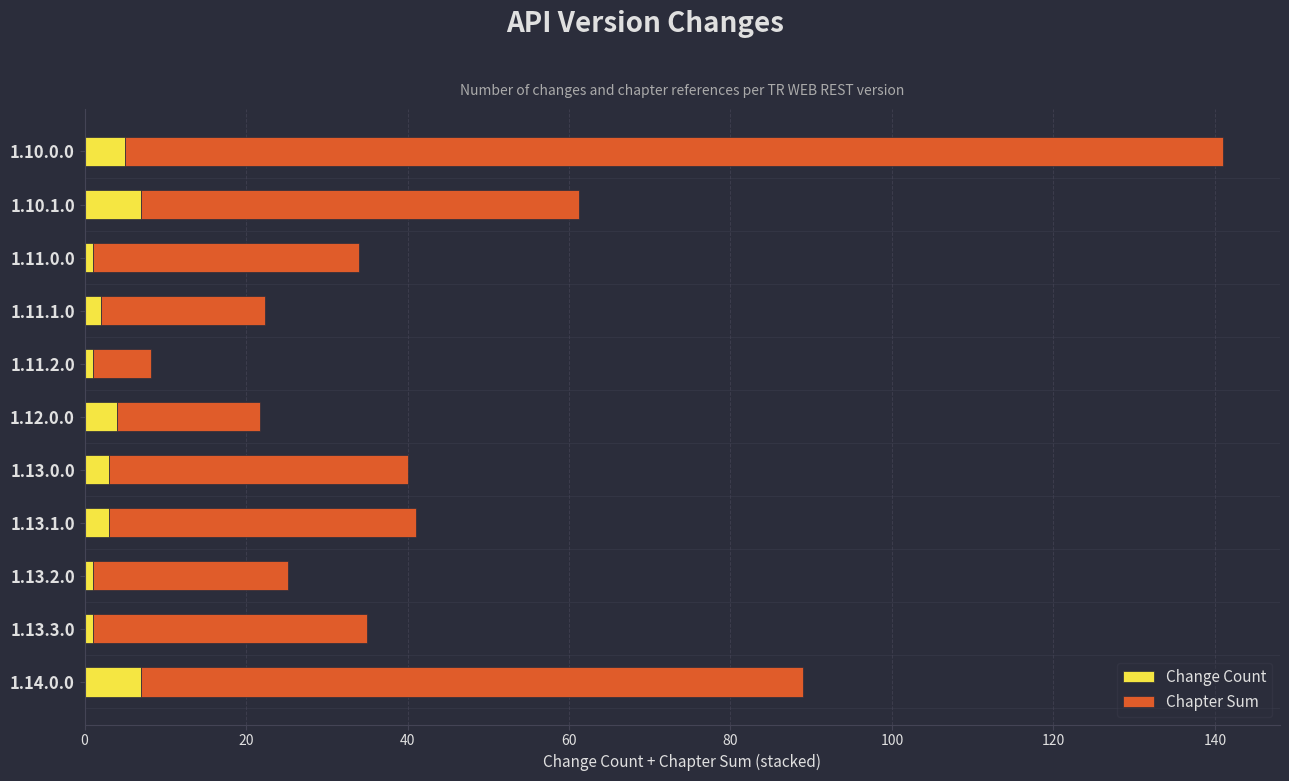

What is the minimum value for Change Count?

1.0